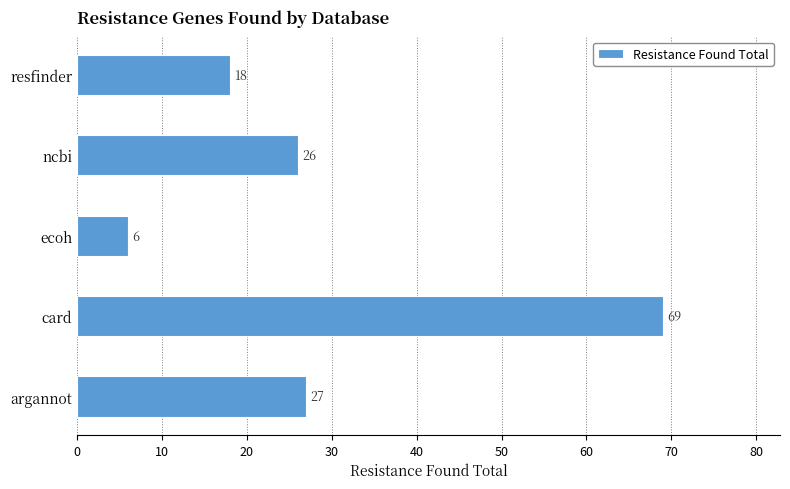

Rank the categories by value from lowest to highest.

ecoh, resfinder, ncbi, argannot, card